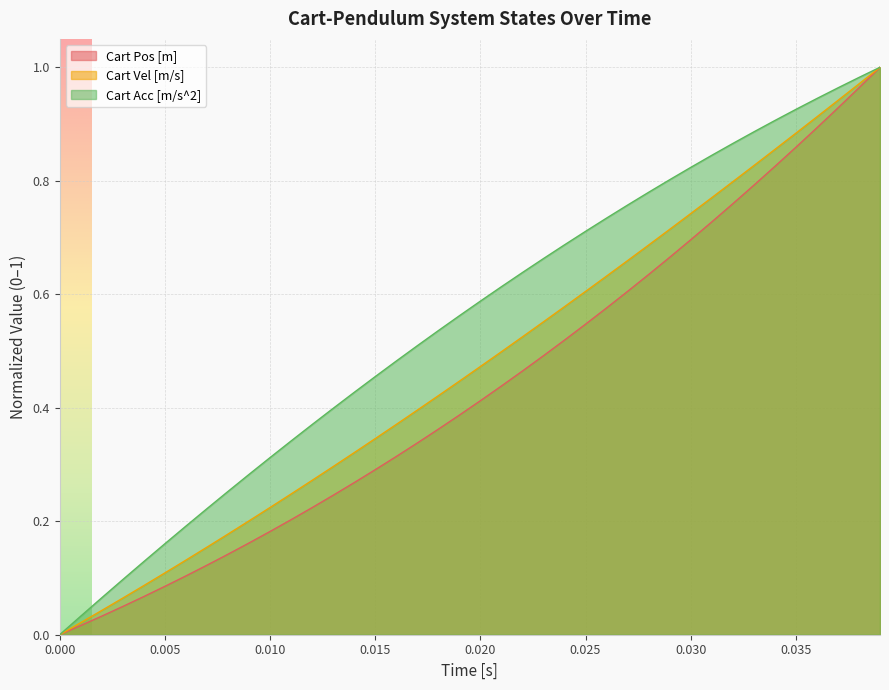

At how many categories does at least one series exceed 0?

39